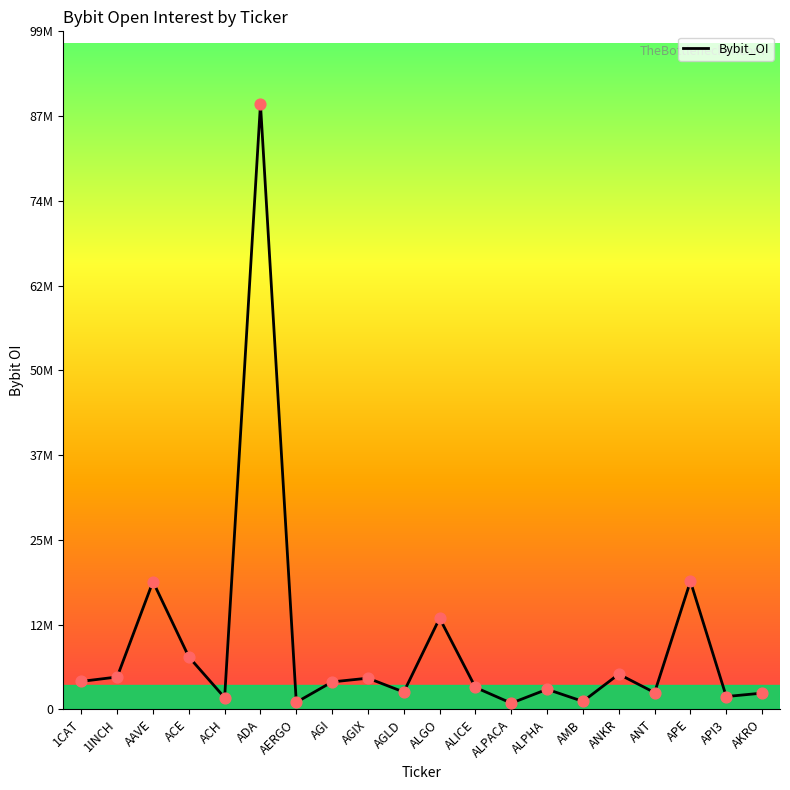

What is the ratio of the value at API3 to the value at 1CAT?

0.5